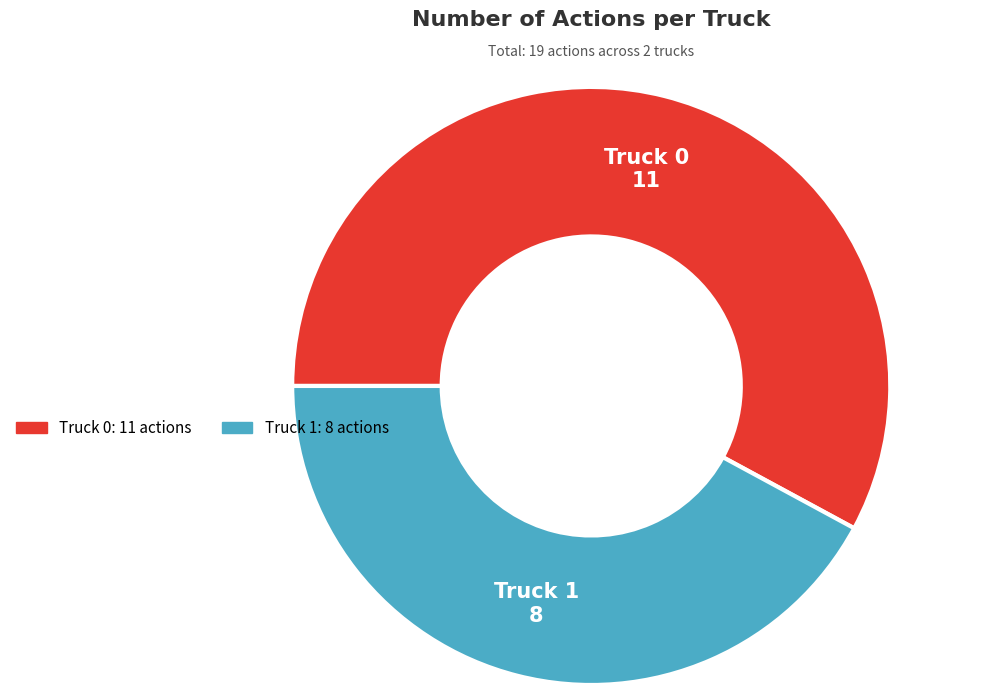

Does Truck 0 account for over 50% of the chart?

Yes